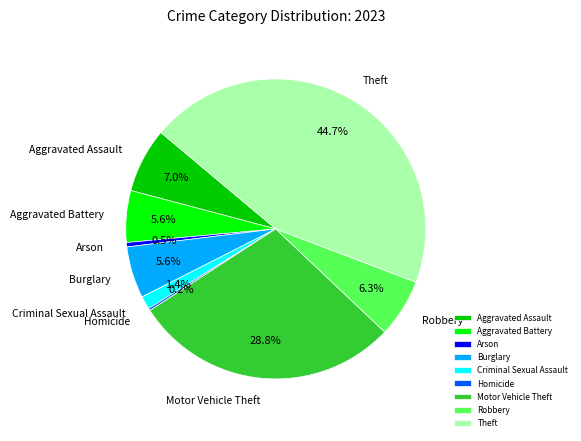

Does any single category account for the majority?

No